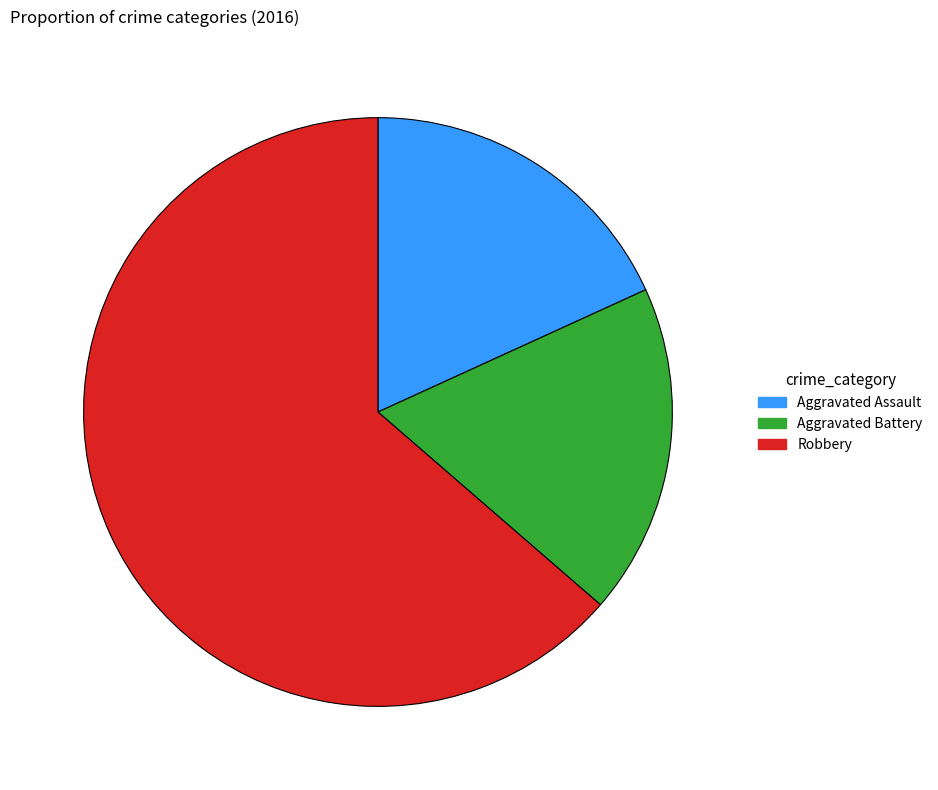

Approximately how many times larger is the value at Robbery compared to Aggravated Assault?

3.5